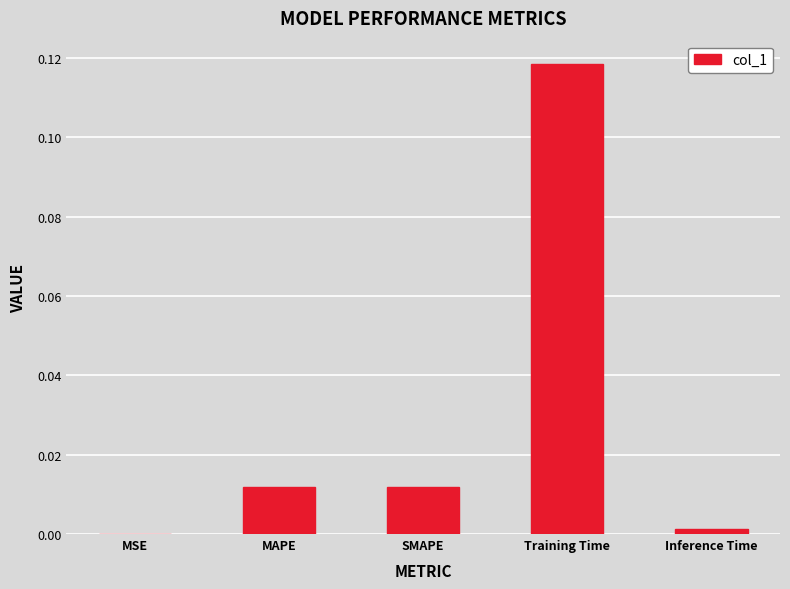

Which has a higher value, MAPE or Training Time?

Training Time